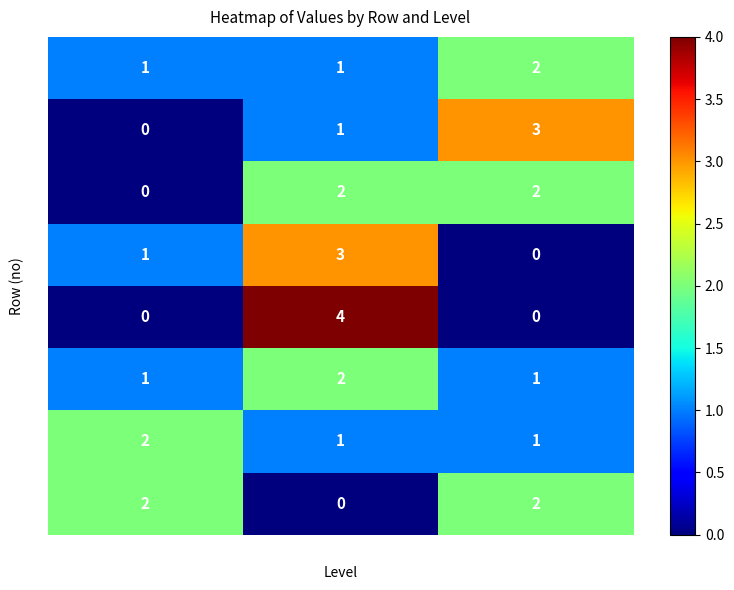

At which category is the sum across all series the highest?

medium|中